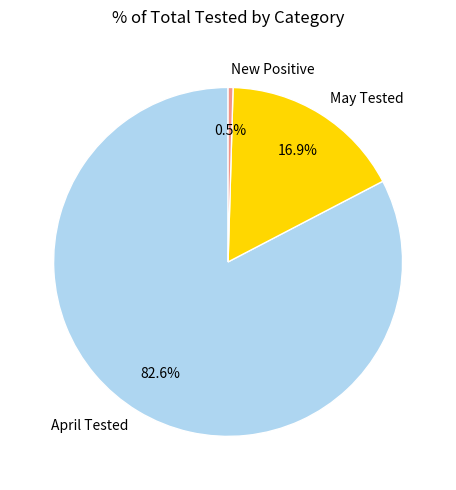

Which slice represents more than half of the pie?

April Tested